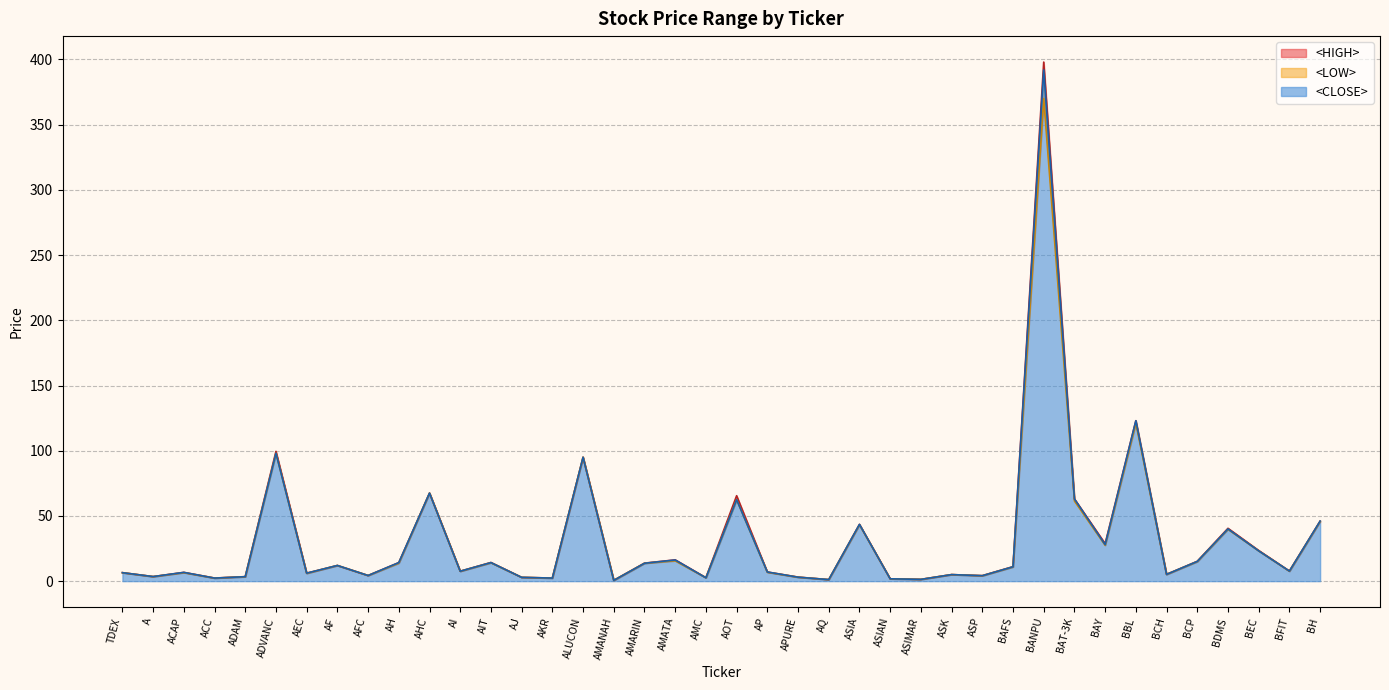

At which category is the sum across all series the highest?

BANPU